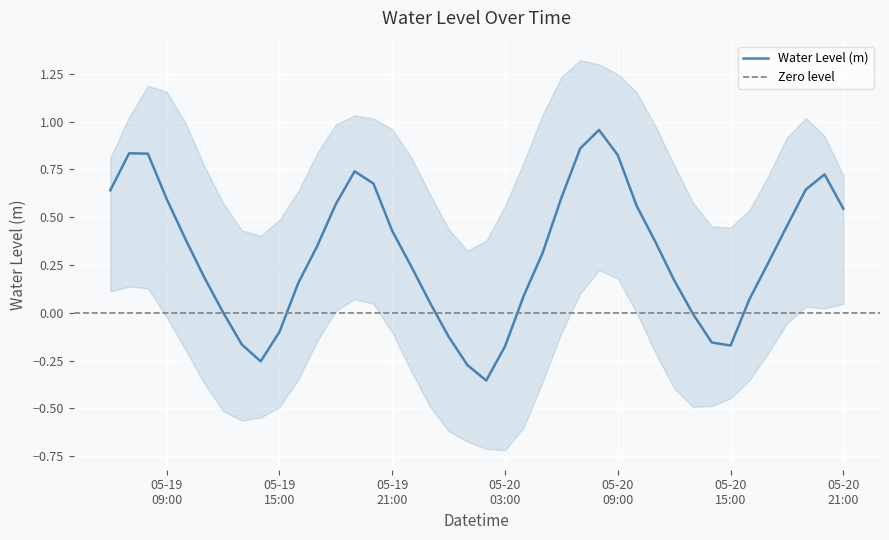

The value at 2023-05-19 11:00:00 is 0.2. True or false?

True